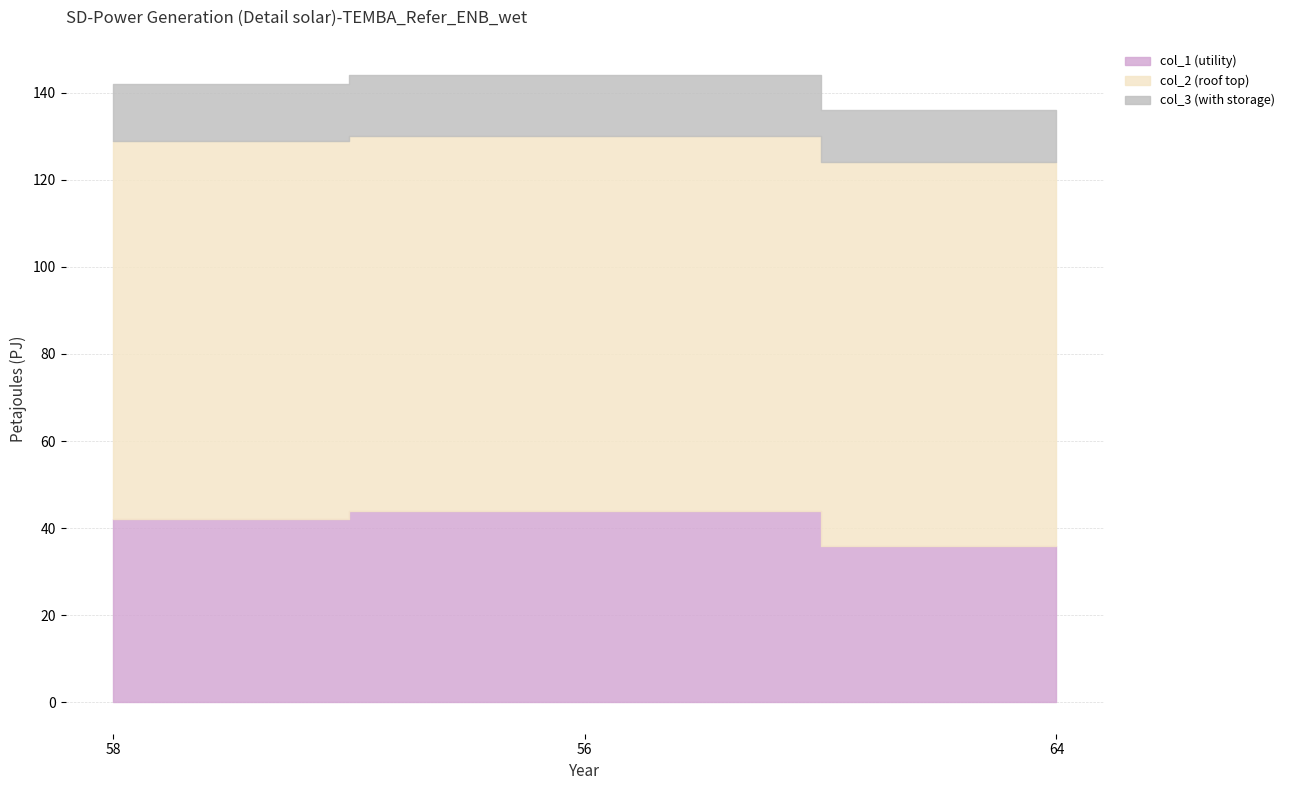

Rank the series by their average value, from highest to lowest.

col_2, col_1, col_3